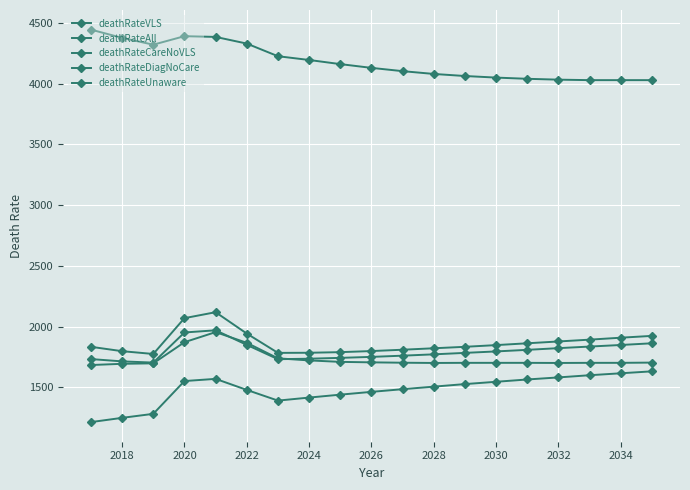

At how many categories does at least one series exceed 1795?

19